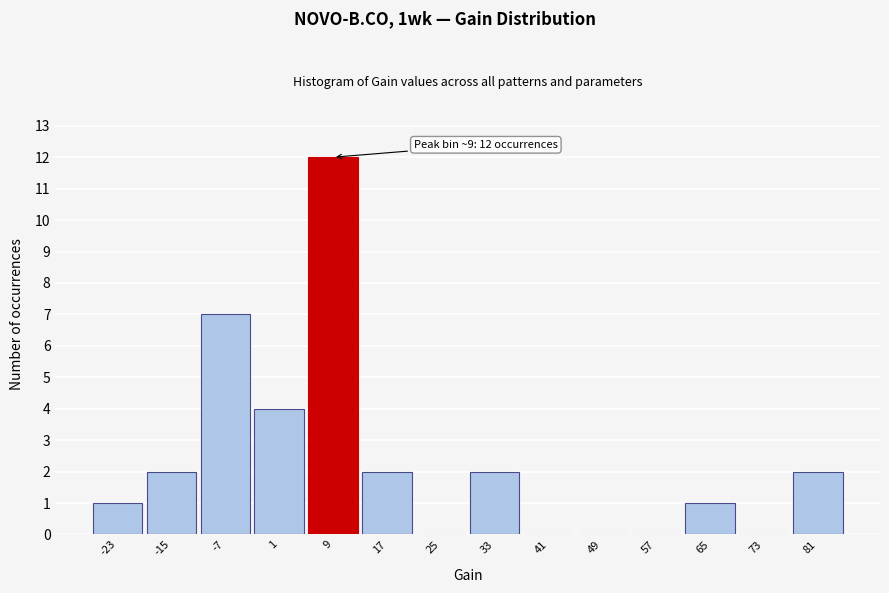

Which range on the x-axis has the tallest bar?

5 to 13